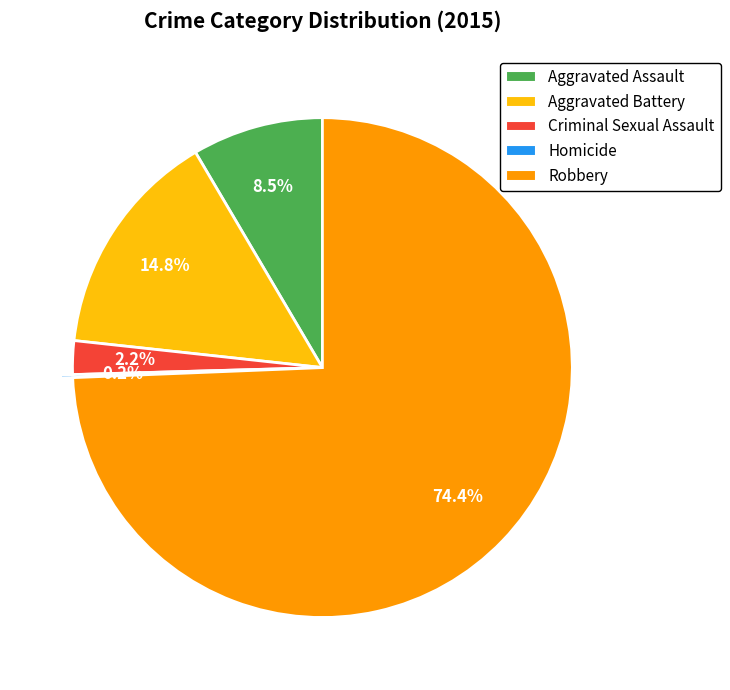

The Aggravated Battery slice represents 15% of the pie. True or false?

True